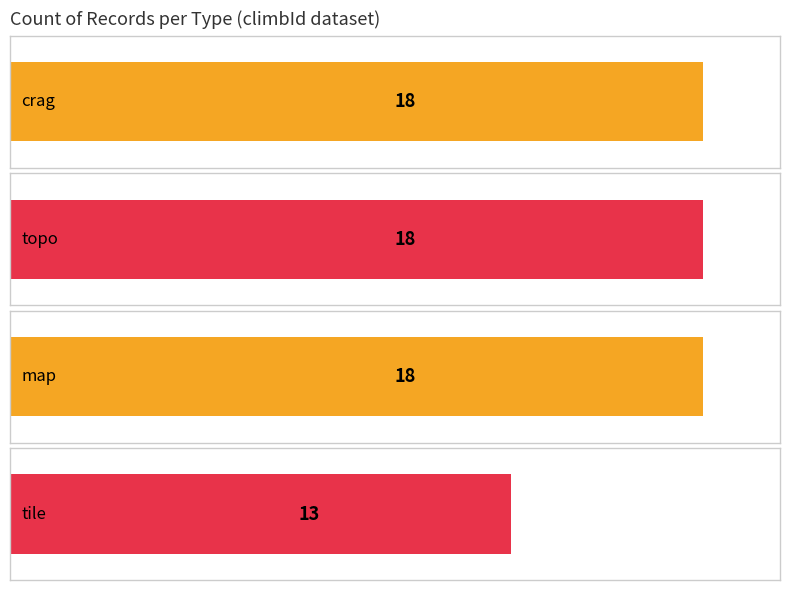

What is the smallest value displayed?

13